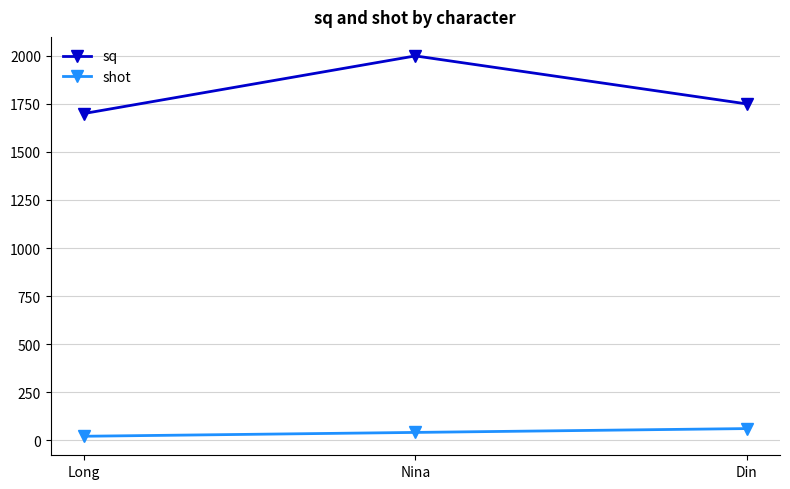

What is the sum of all sq values?

5450